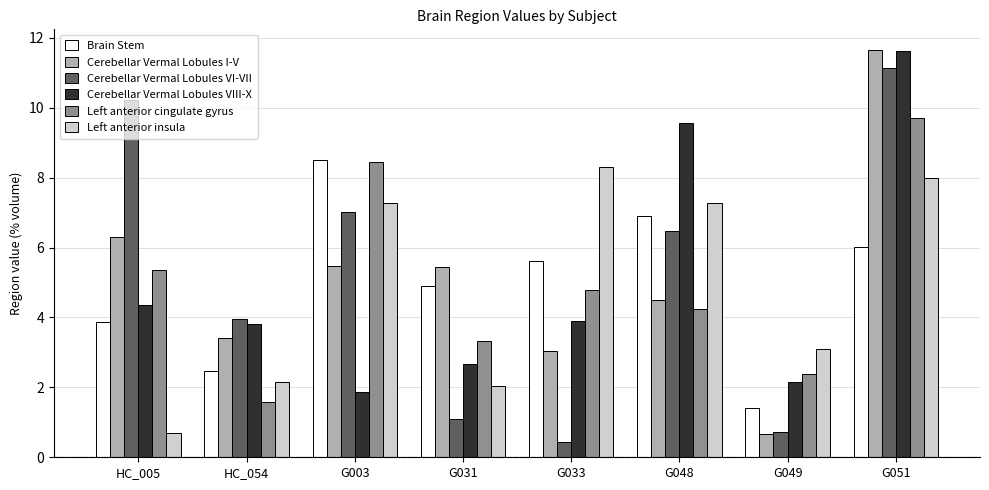

The Cerebellar Vermal Lobules I-V series shows 8.5 at G031. True or false?

False